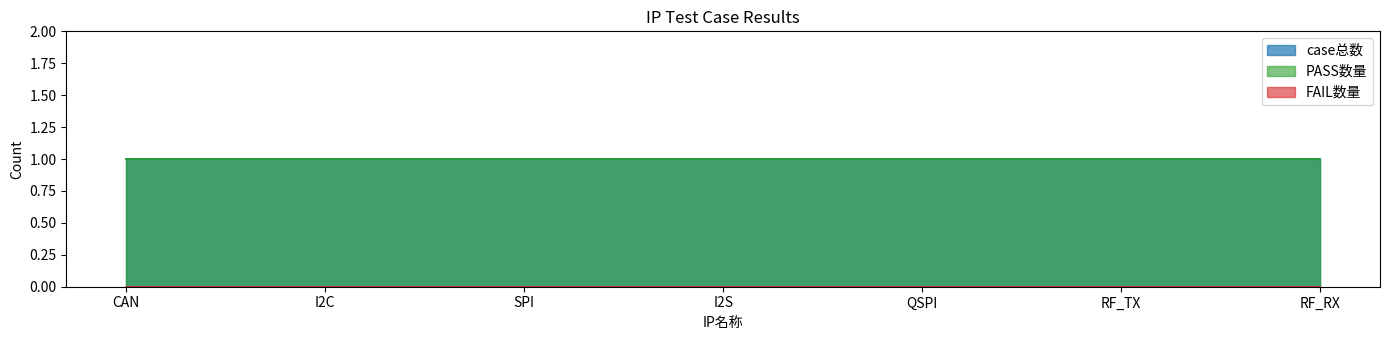

How many lines are shown in the chart?

3